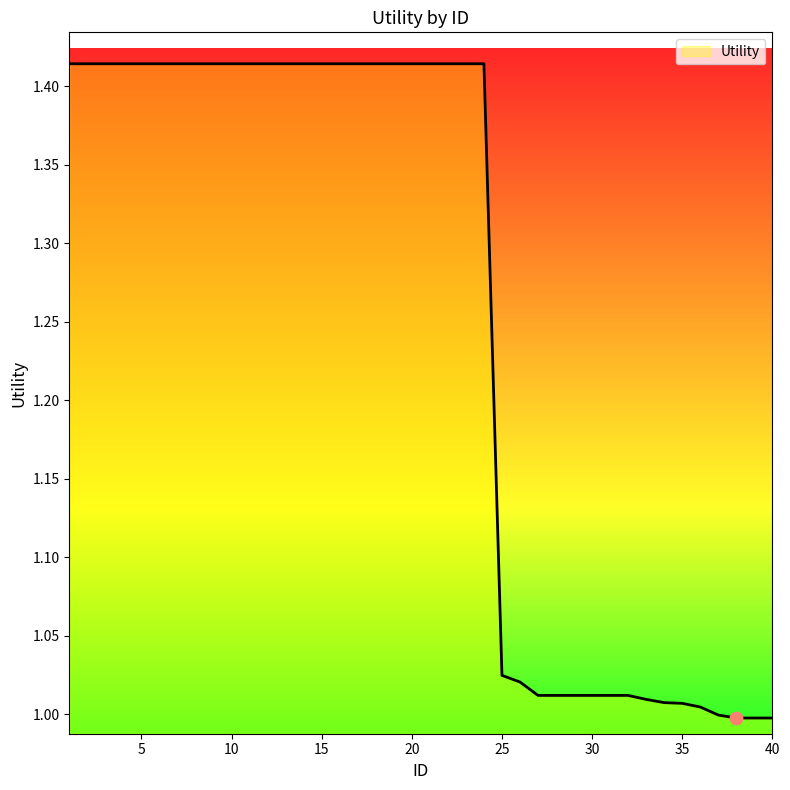

What is the difference between the maximum and minimum values?

0.4